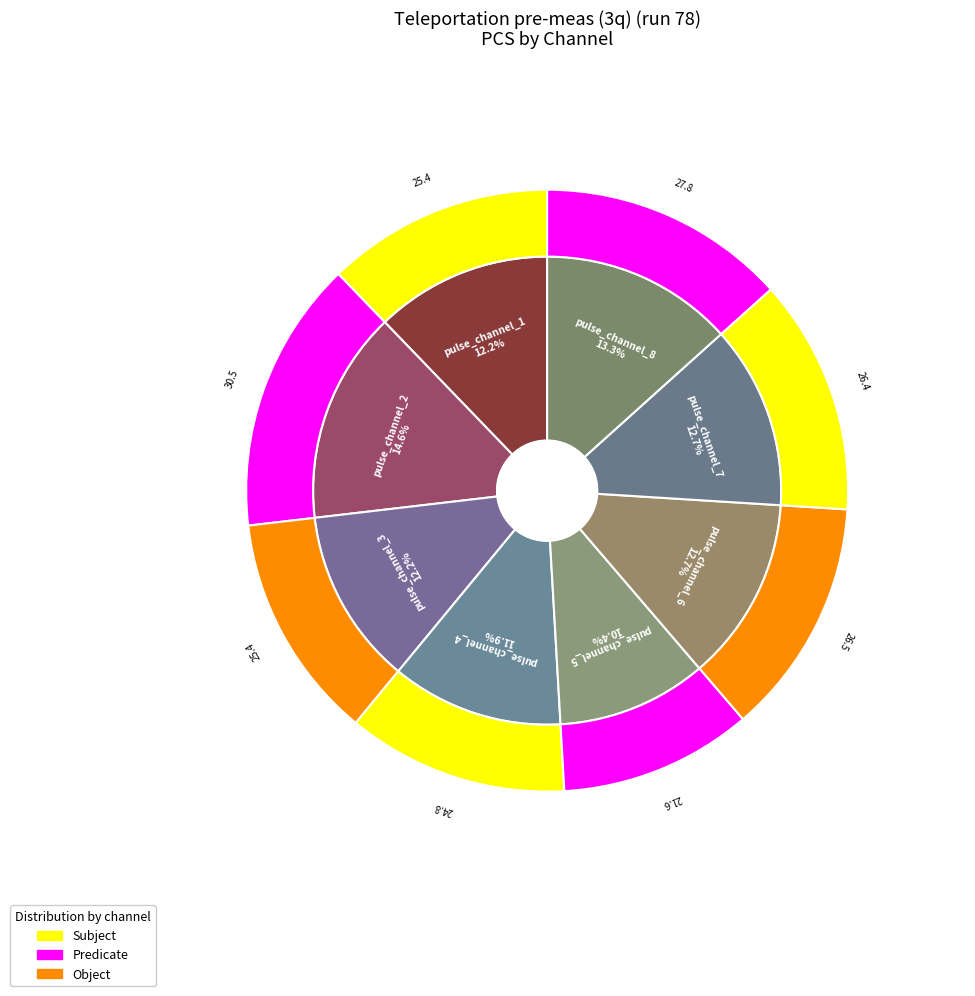

Is pulse_channel_7 the majority of the pie?

No